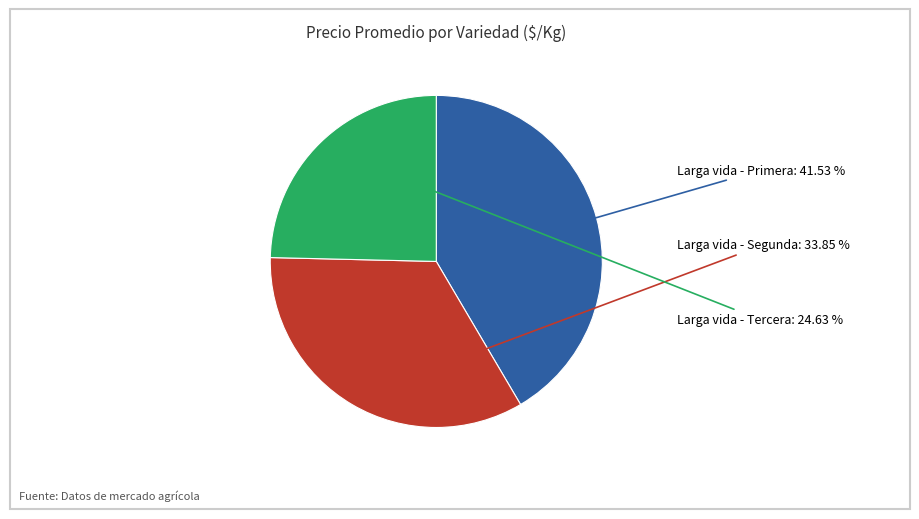

Is there any slice that represents more than half of the pie?

No